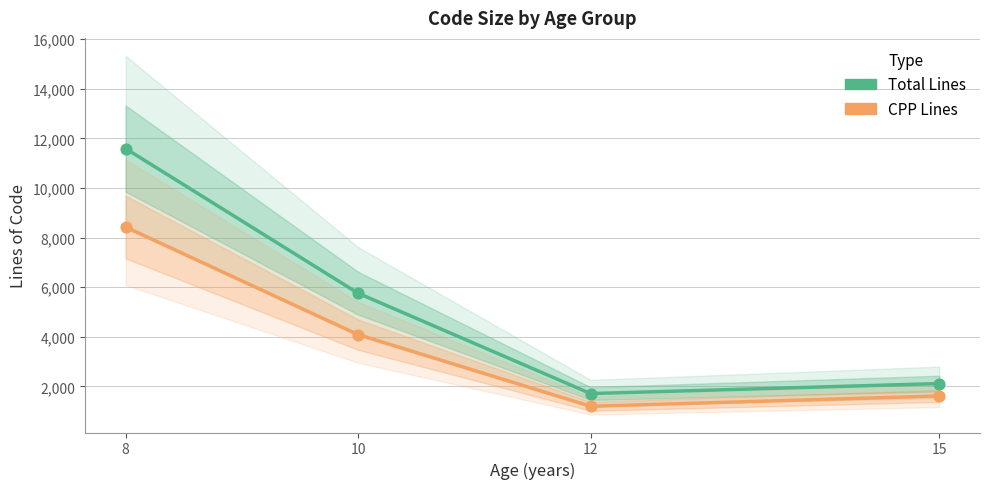

Which series has the widest spread of Y values?

Total Lines